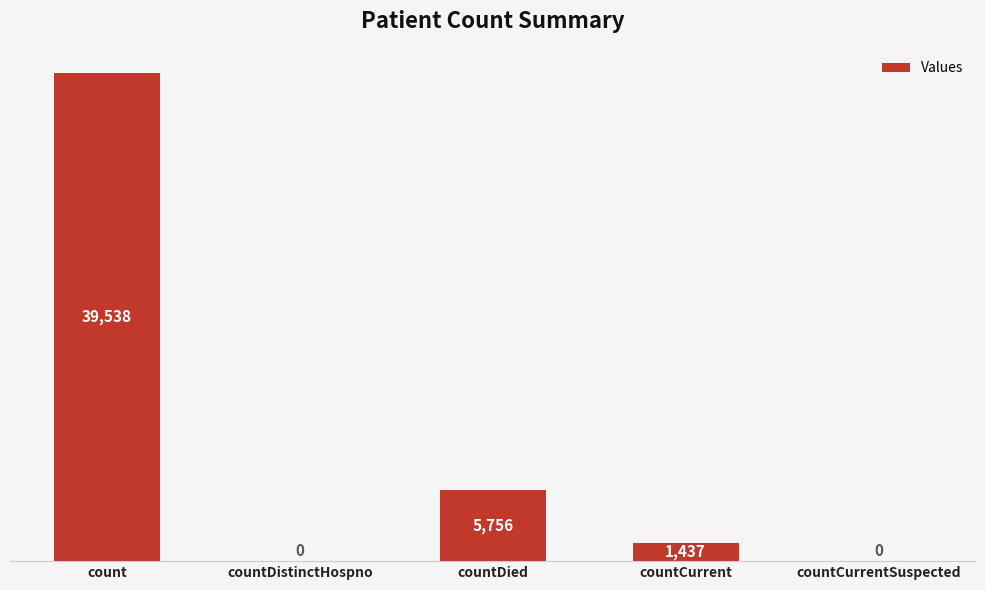

What is the change in value from count to countDied?

-33782